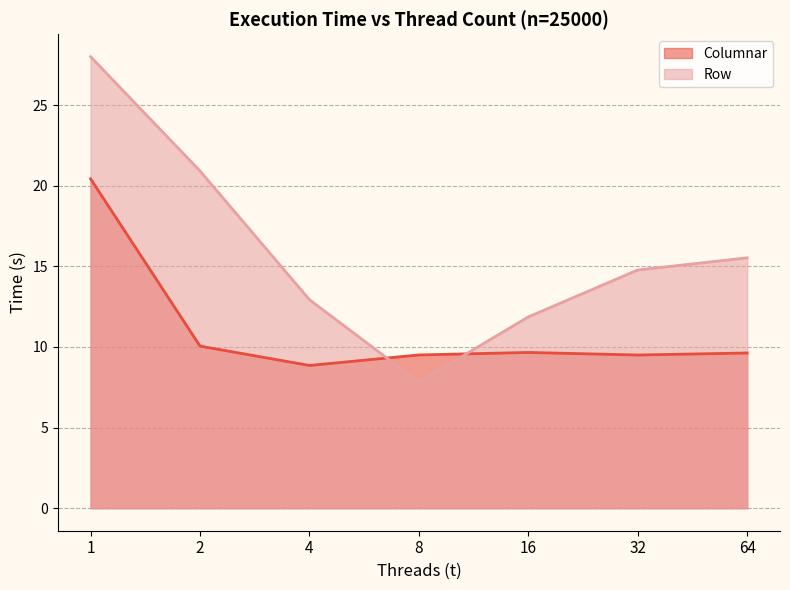

What is the sum of the Row values at 64 and 4?

28.5